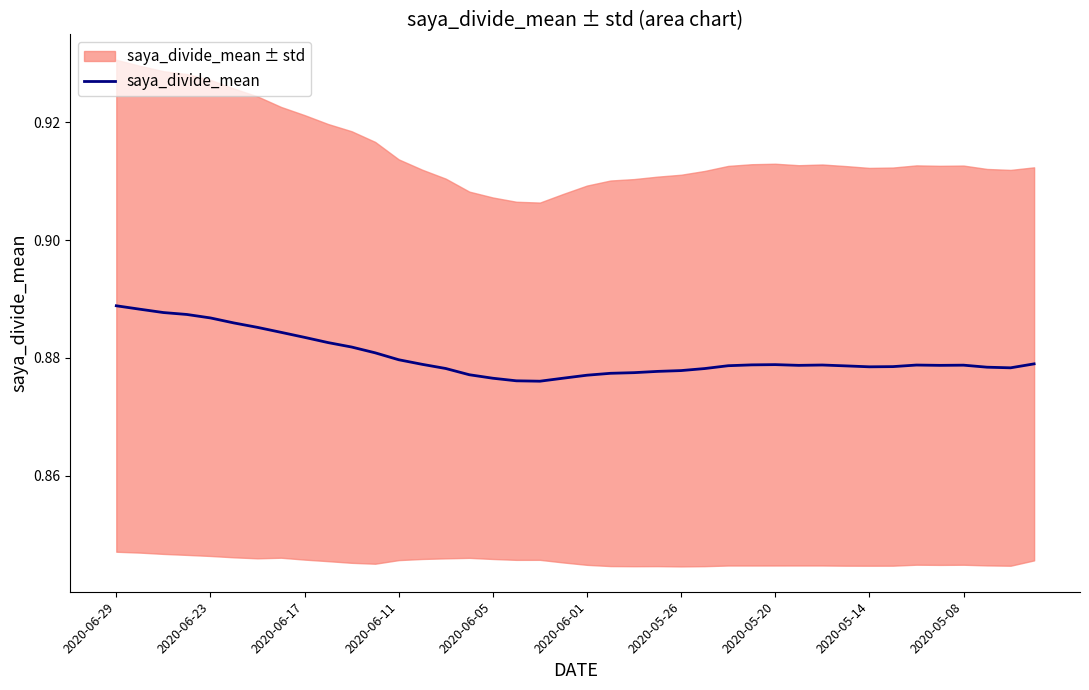

True or false: saya_divide_mean has a value of 1.4 at 2020-06-23.

False